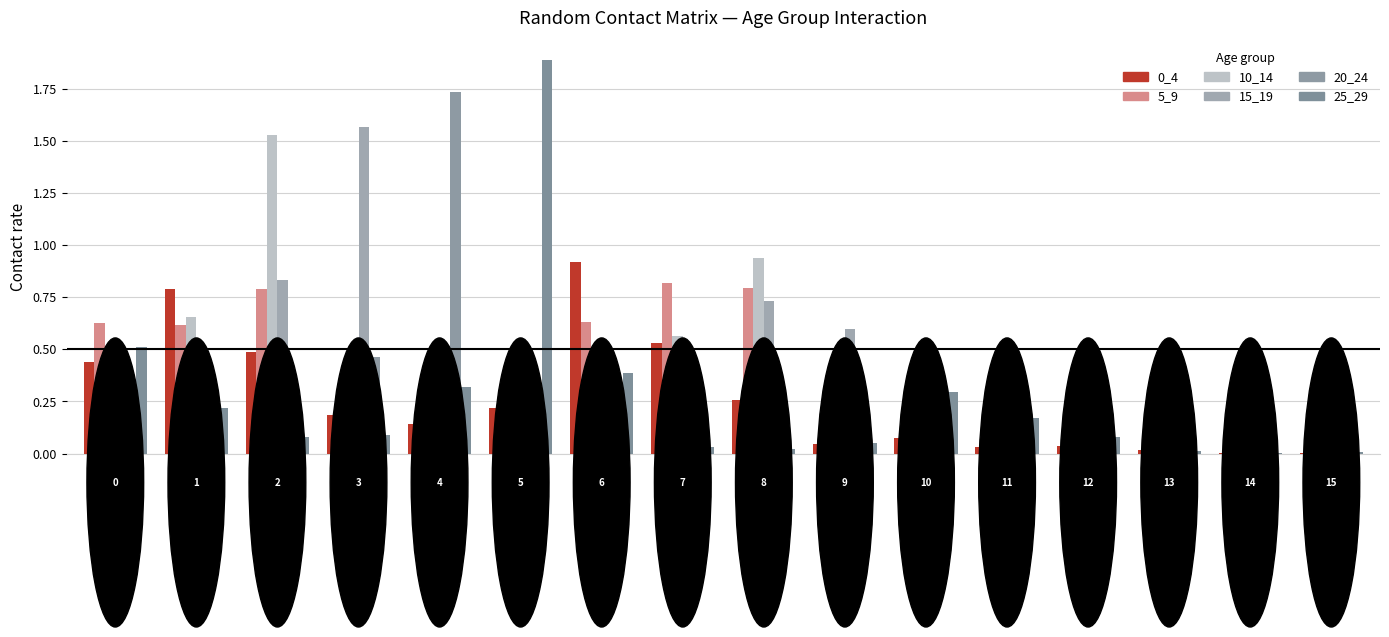

How many data points does each series have?

16